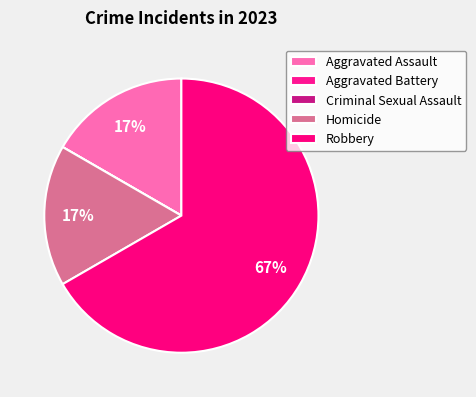

The Homicide slice represents 17% of the pie. True or false?

True